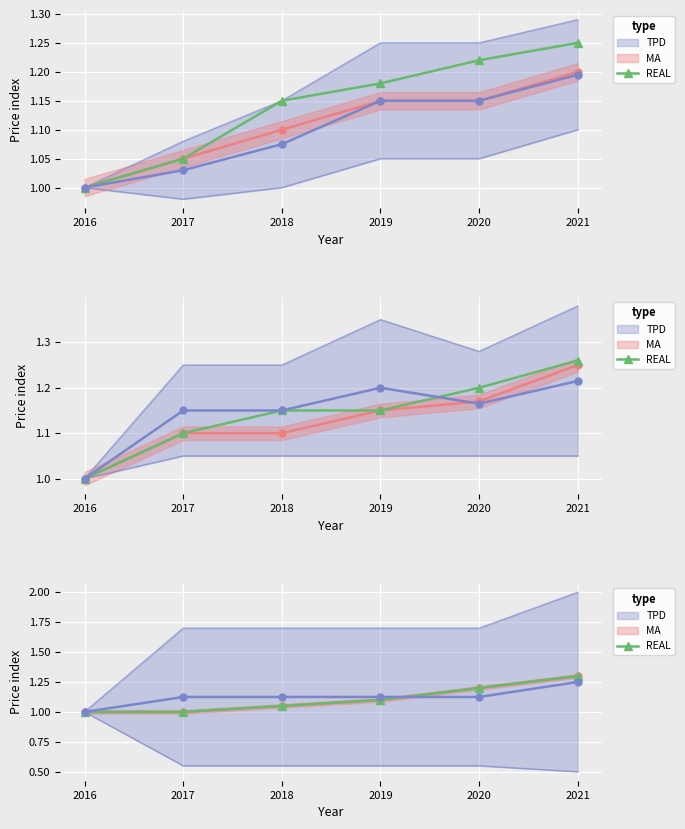

At 2018, list the series in order from smallest to largest.

MA, REAL, TPD